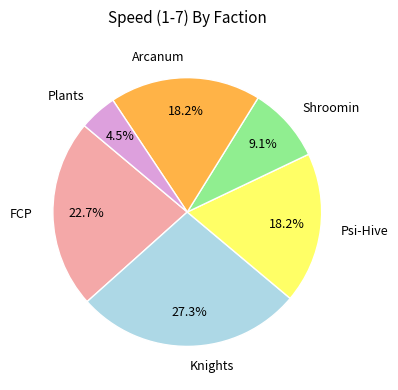

To the nearest percent, what is the difference between the FCP and Arcanum slice percentages?

5%